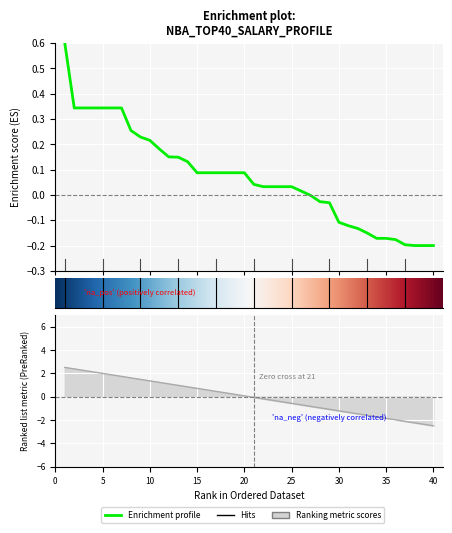

List the labels in order of value, largest first.

1, 2, 3, 4, 5, 6, 7, 8, 9, 10, 11, 12, 13, 14, 15, 16, 17, 18, 19, 20, 21, 22, 23, 24, 25, 26, 27, 28, 29, 30, 31, 32, 33, 34, 35, 36, 37, 38, 39, 40